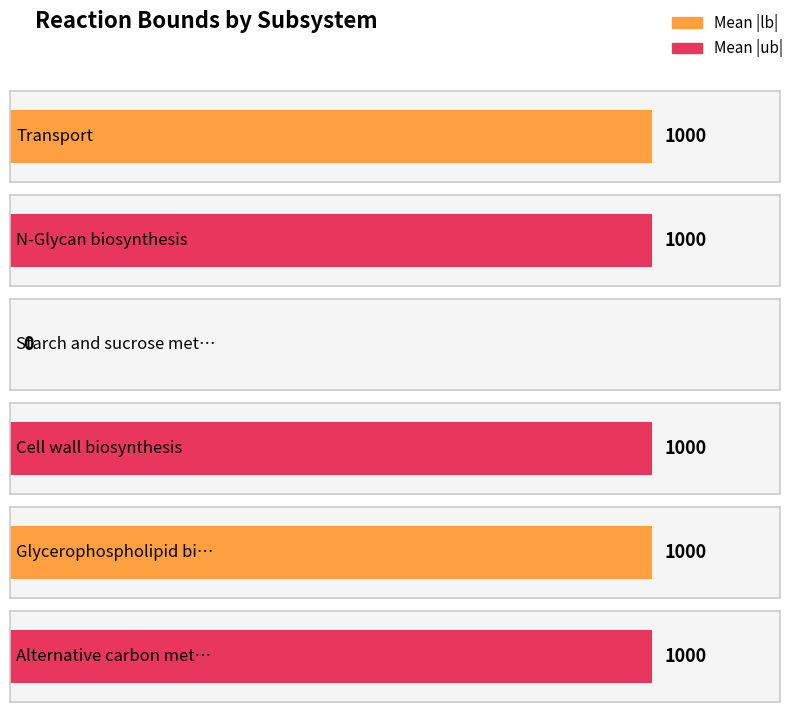

What is the greatest value displayed?

1000